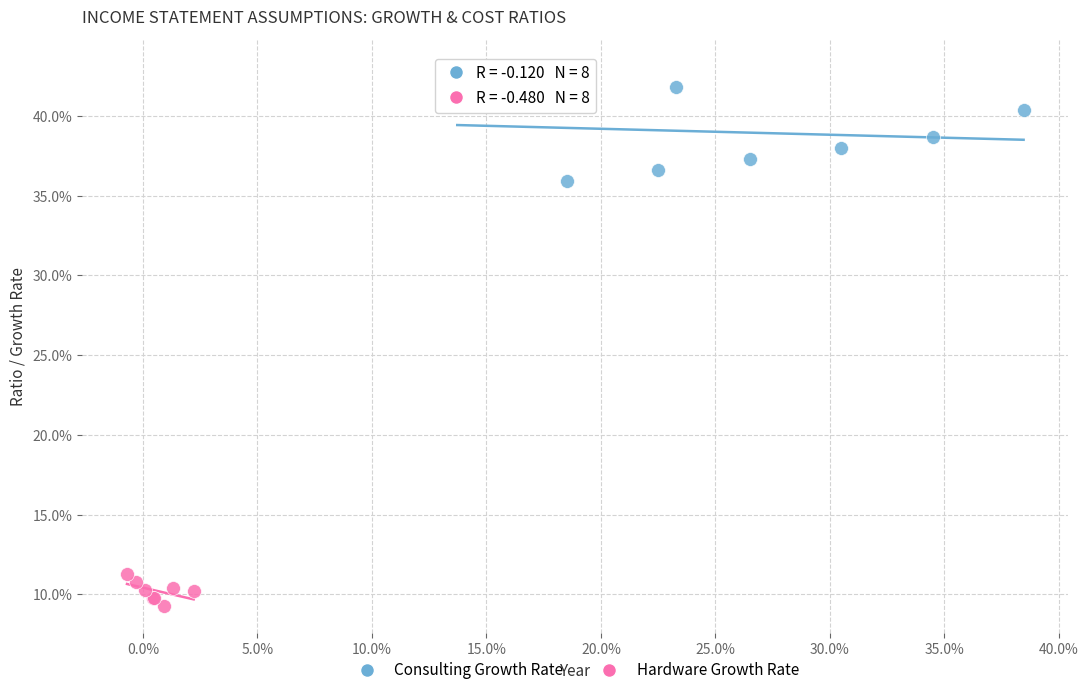

Which series contains the lowest Y value?

Hardware Growth Rate